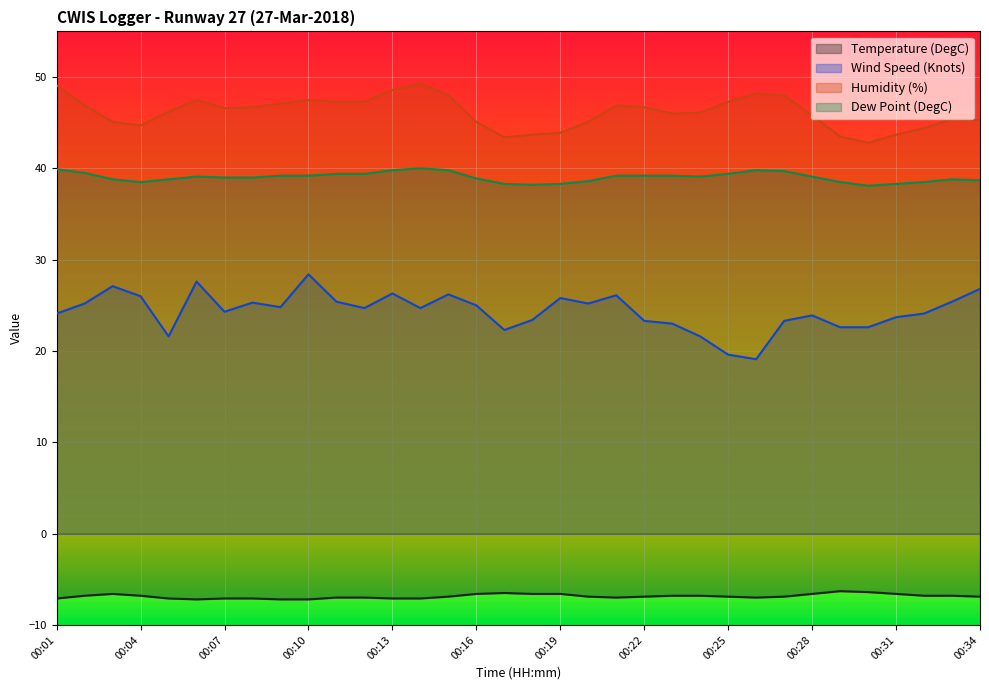

Reading right to left, list all the values displayed in this chart.

Temperature (DegC): -6.9	-6.8	-6.8	-6.6	-6.4	-6.3	-6.6	-6.9	-7.0	-6.9	-6.8	-6.8	-6.9	-7.0	-6.9	-6.6	-6.6	-6.5	-6.6	-6.9	-7.1	-7.1	-7.0	-7.0	-7.2	-7.2	-7.1	-7.1	-7.2	-7.1	-6.8	-6.6	-6.8	-7.1
Wind Speed (Knots): 26.8	25.4	24.1	23.7	22.6	22.6	23.9	23.3	19.1	19.6	21.6	23.0	23.3	26.1	25.2	25.8	23.4	22.3	25.0	26.2	24.7	26.3	24.7	25.4	28.4	24.8	25.3	24.3	27.6	21.6	26.0	27.1	25.2	24.1
Humidity (%): 45.3	45.4	44.4	43.7	42.8	43.5	45.8	48.0	48.2	47.3	46.1	46.0	46.7	46.9	45.1	43.9	43.7	43.4	45.1	48.0	49.3	48.6	47.3	47.3	47.5	47.1	46.7	46.6	47.5	46.2	44.7	45.1	46.9	49.1
Dew Point (DegC): 38.7	38.8	38.5	38.3	38.1	38.5	39.1	39.7	39.8	39.4	39.1	39.2	39.2	39.2	38.6	38.3	38.2	38.3	38.9	39.8	40.0	39.8	39.4	39.4	39.2	39.2	39.0	39.0	39.1	38.8	38.5	38.8	39.5	39.9